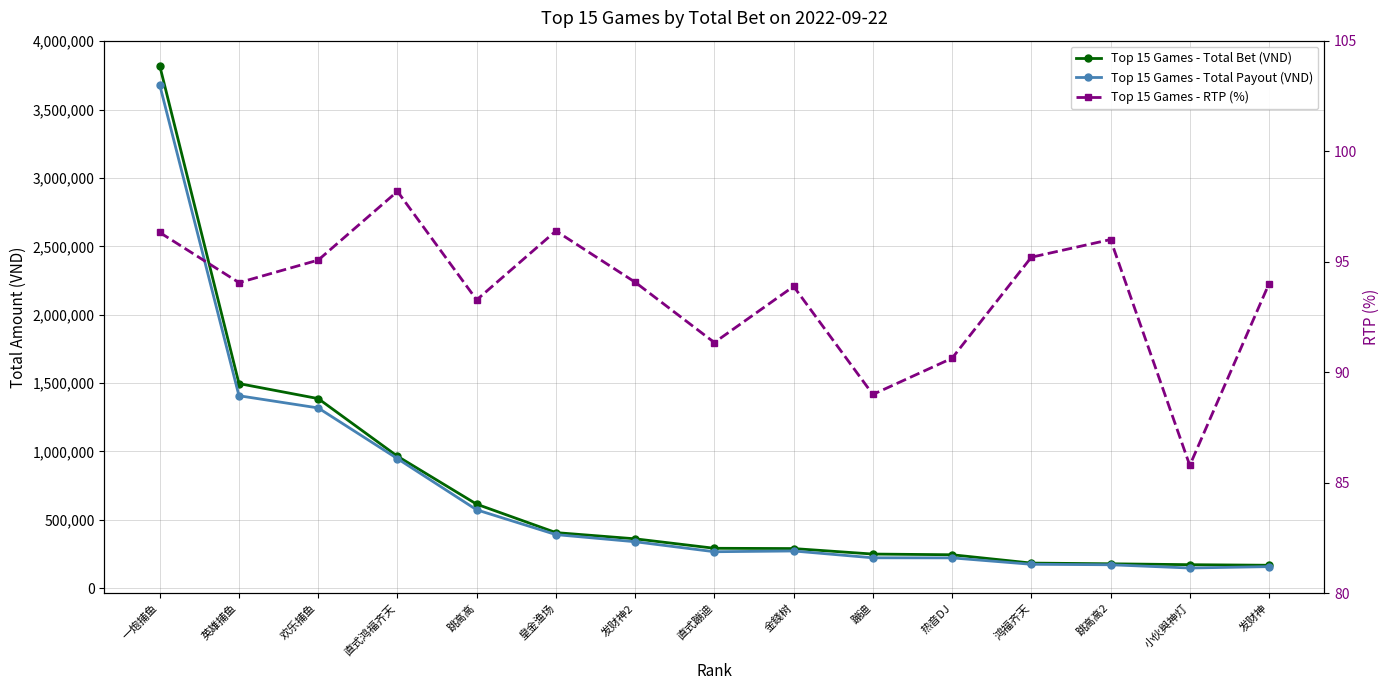

Which series changed the most between 直式鸿福齐天 and 直式蹦迪?

Top 15 Games - Total Payout (VND)